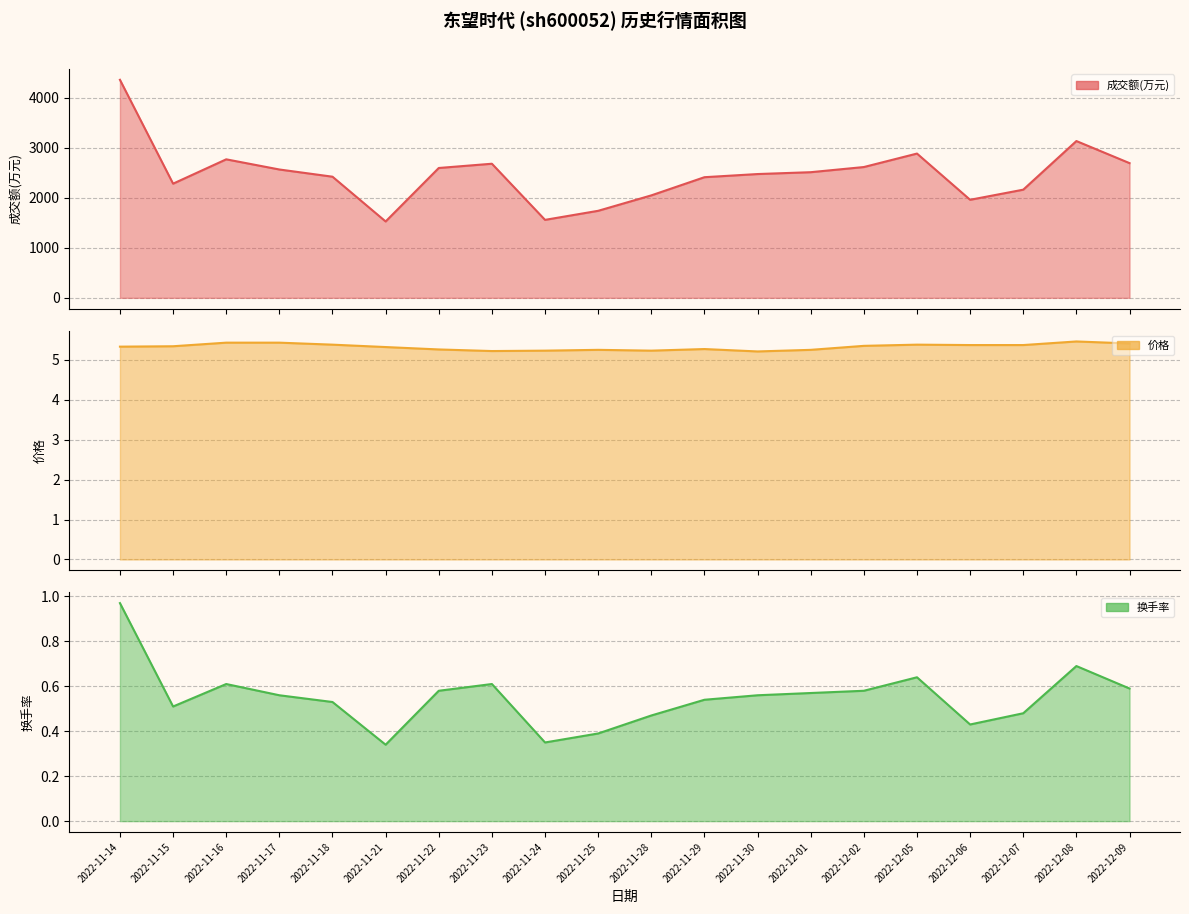

Reading left to right, extract all data points from this chart.

成交额(万元): 2022-11-14=4354.0	2022-11-15=2280.0	2022-11-16=2766.0	2022-11-17=2563.0	2022-11-18=2419.0	2022-11-21=1525.0	2022-11-22=2593.0	2022-11-23=2678.0	2022-11-24=1557.0	2022-11-25=1738.0	2022-11-28=2046.0	2022-11-29=2409.0	2022-11-30=2472.0	2022-12-01=2509.0	2022-12-02=2612.0	2022-12-05=2881.0	2022-12-06=1958.0	2022-12-07=2160.0	2022-12-08=3131.0	2022-12-09=2690.0
价格: 2022-11-14=5.3	2022-11-15=5.3	2022-11-16=5.4	2022-11-17=5.4	2022-11-18=5.4	2022-11-21=5.3	2022-11-22=5.3	2022-11-23=5.2	2022-11-24=5.2	2022-11-25=5.2	2022-11-28=5.2	2022-11-29=5.3	2022-11-30=5.2	2022-12-01=5.2	2022-12-02=5.3	2022-12-05=5.4	2022-12-06=5.4	2022-12-07=5.4	2022-12-08=5.5	2022-12-09=5.4
换手率: 2022-11-14=1.0	2022-11-15=0.5	2022-11-16=0.6	2022-11-17=0.6	2022-11-18=0.5	2022-11-21=0.3	2022-11-22=0.6	2022-11-23=0.6	2022-11-24=0.3	2022-11-25=0.4	2022-11-28=0.5	2022-11-29=0.5	2022-11-30=0.6	2022-12-01=0.6	2022-12-02=0.6	2022-12-05=0.6	2022-12-06=0.4	2022-12-07=0.5	2022-12-08=0.7	2022-12-09=0.6